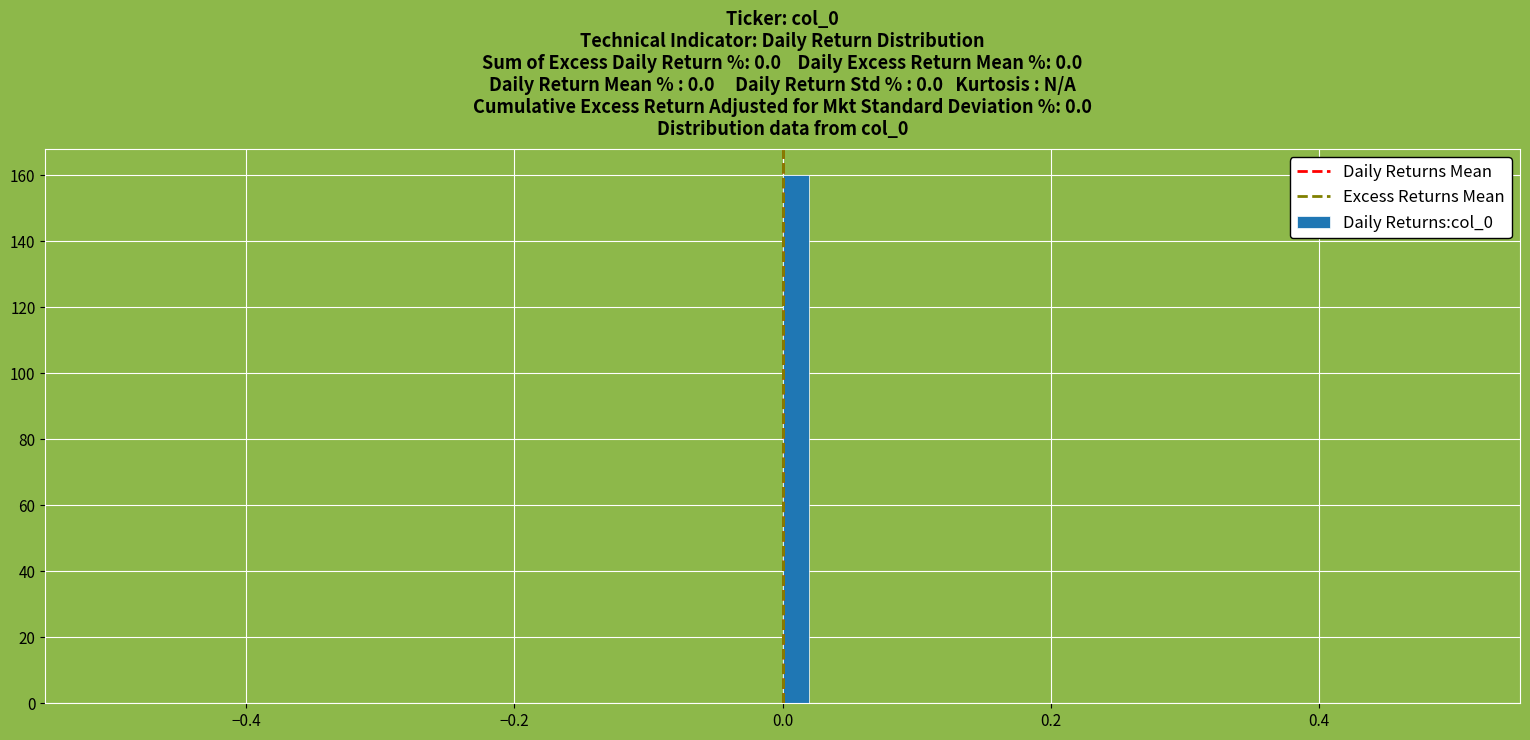

Read against the x-axis, roughly where is the centre of the tallest bar?

0.02